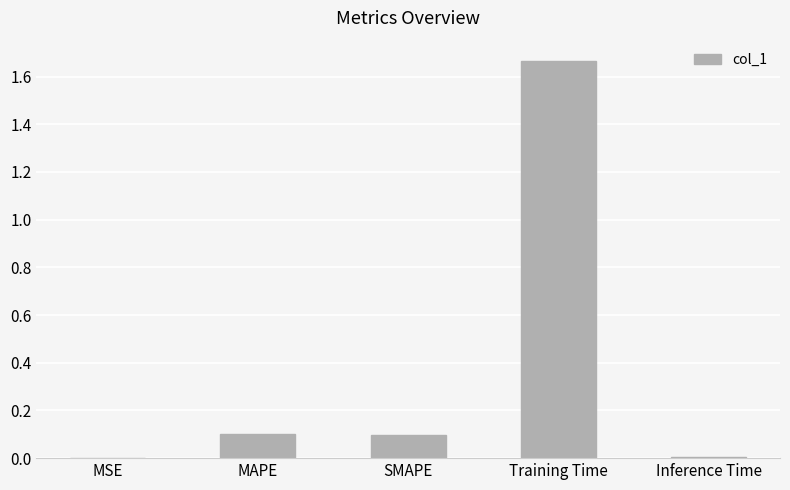

What is the approximate value at SMAPE?

0.1